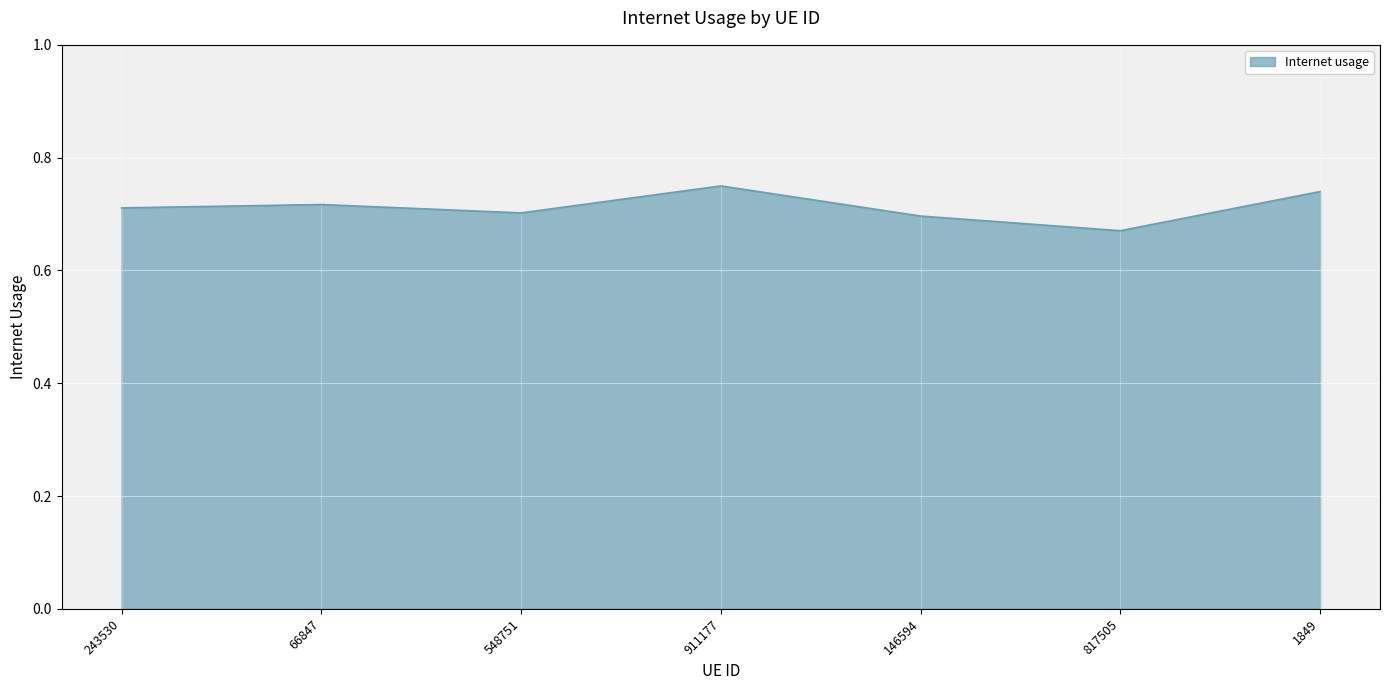

Count the number of categories in the chart.

7